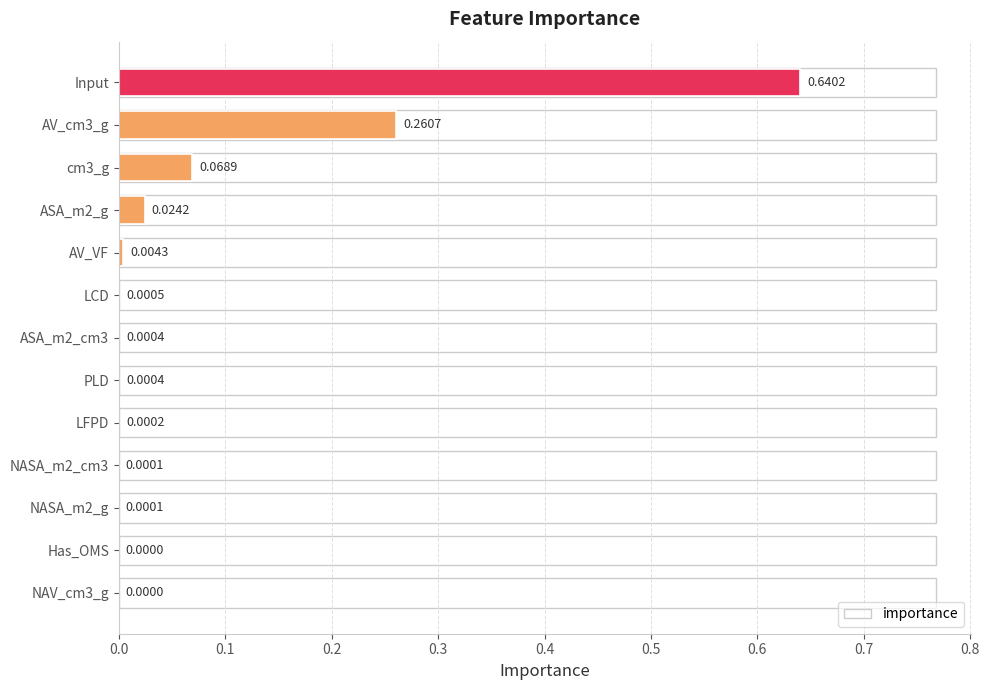

Which label corresponds to the largest value in the chart?

Input